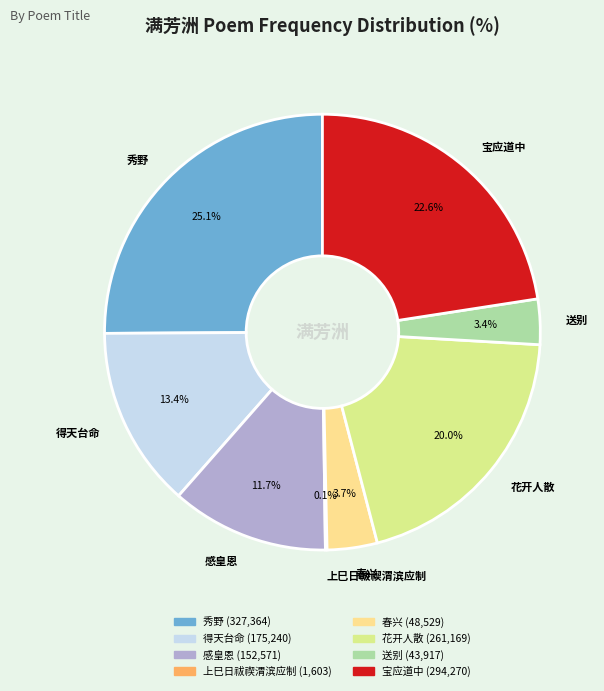

Does 宝应道中 represent more than half of the total?

No